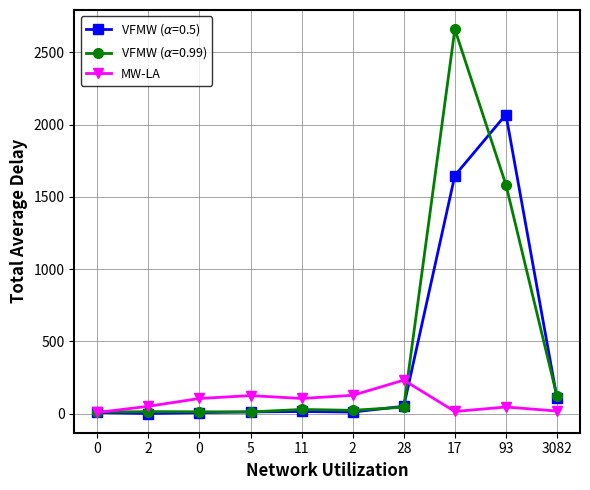

How many lines are shown in the chart?

3